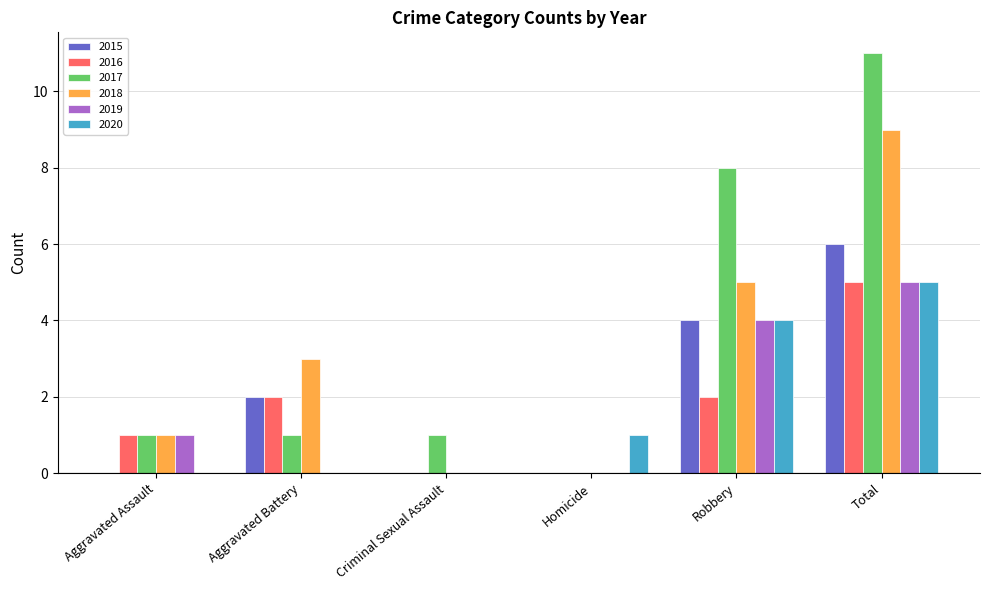

What is the maximum value shown in the chart?

11